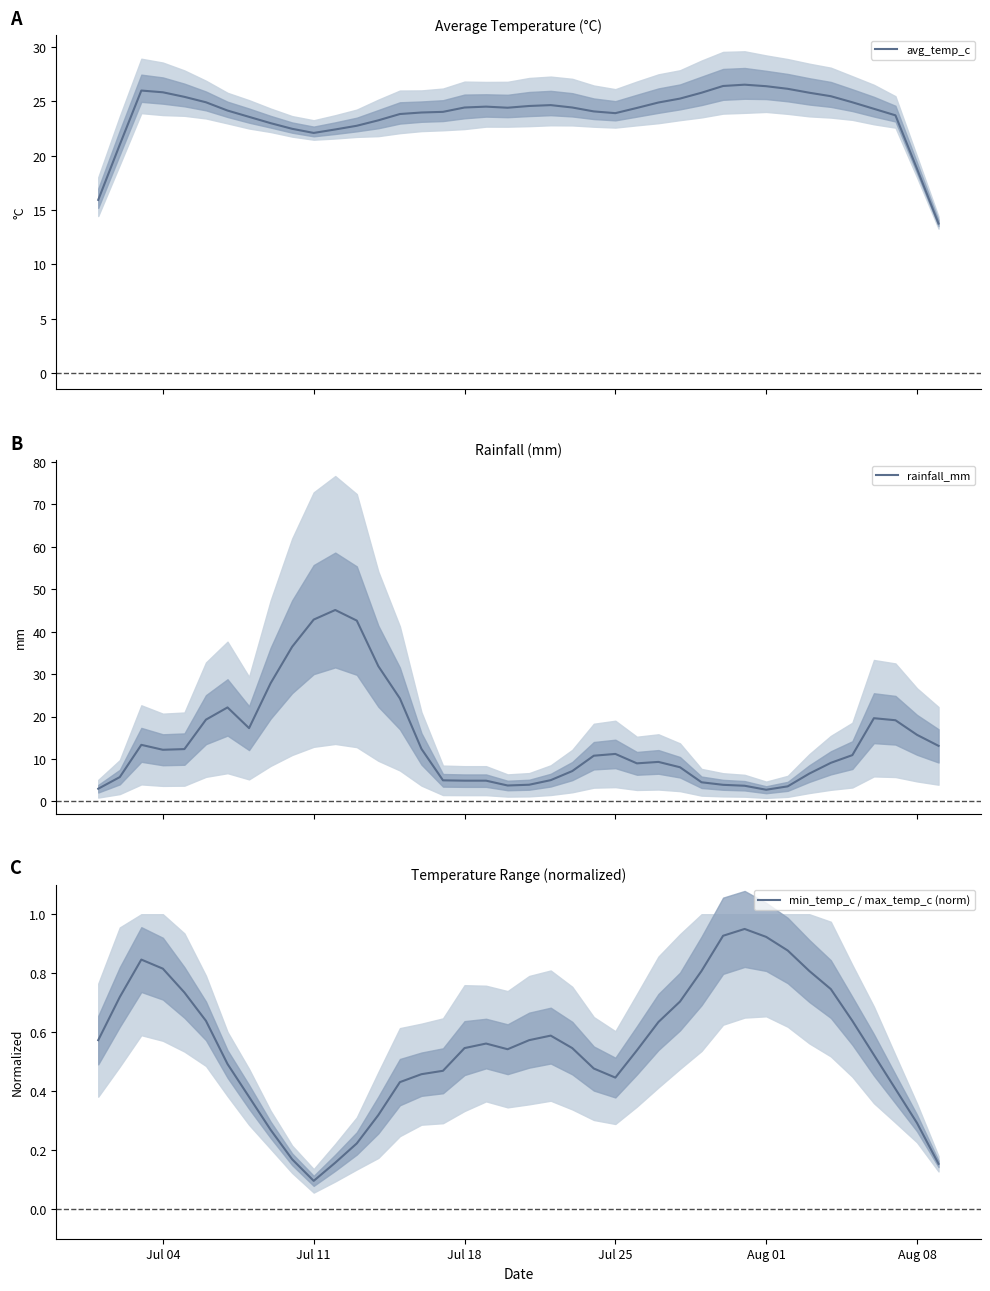

At how many categories does at least one series exceed 33?

4